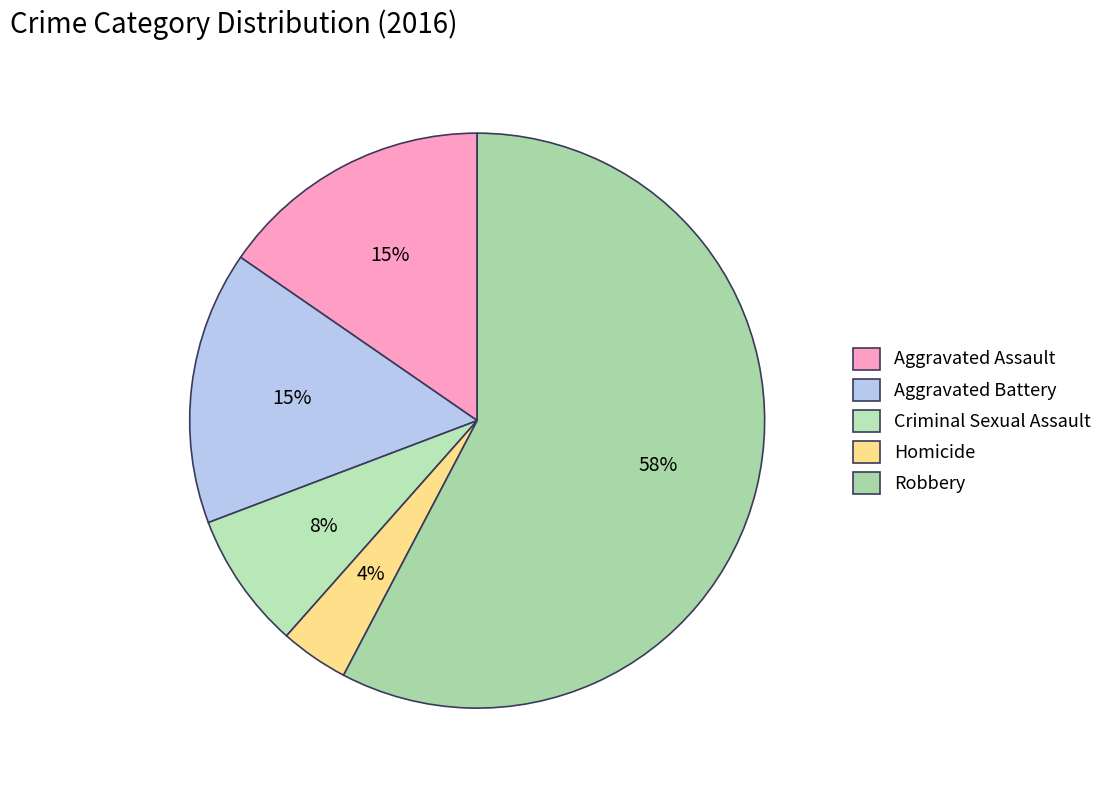

What is the largest slice in the pie chart?

Robbery